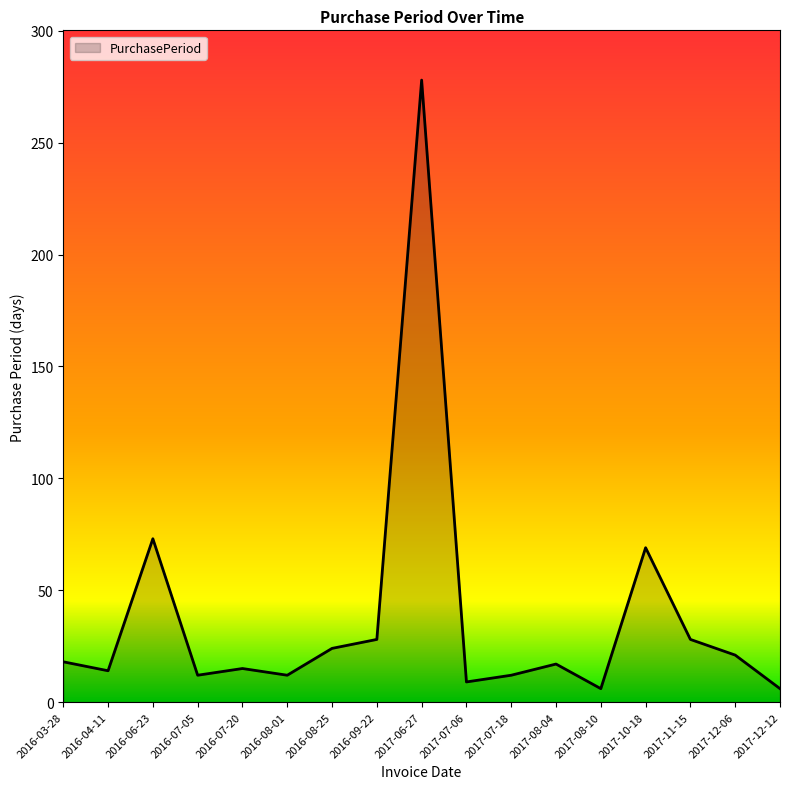

Between 2017-07-06 and 2017-10-18, which is larger?

2017-10-18